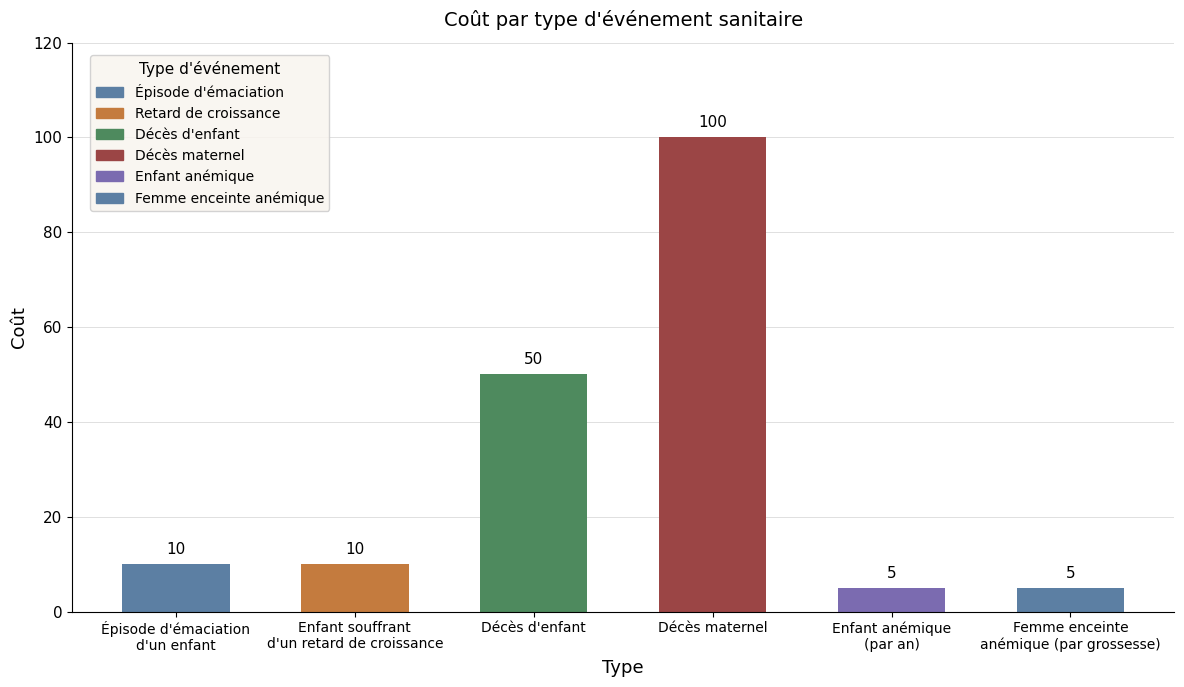

What is the sum of all values?

180